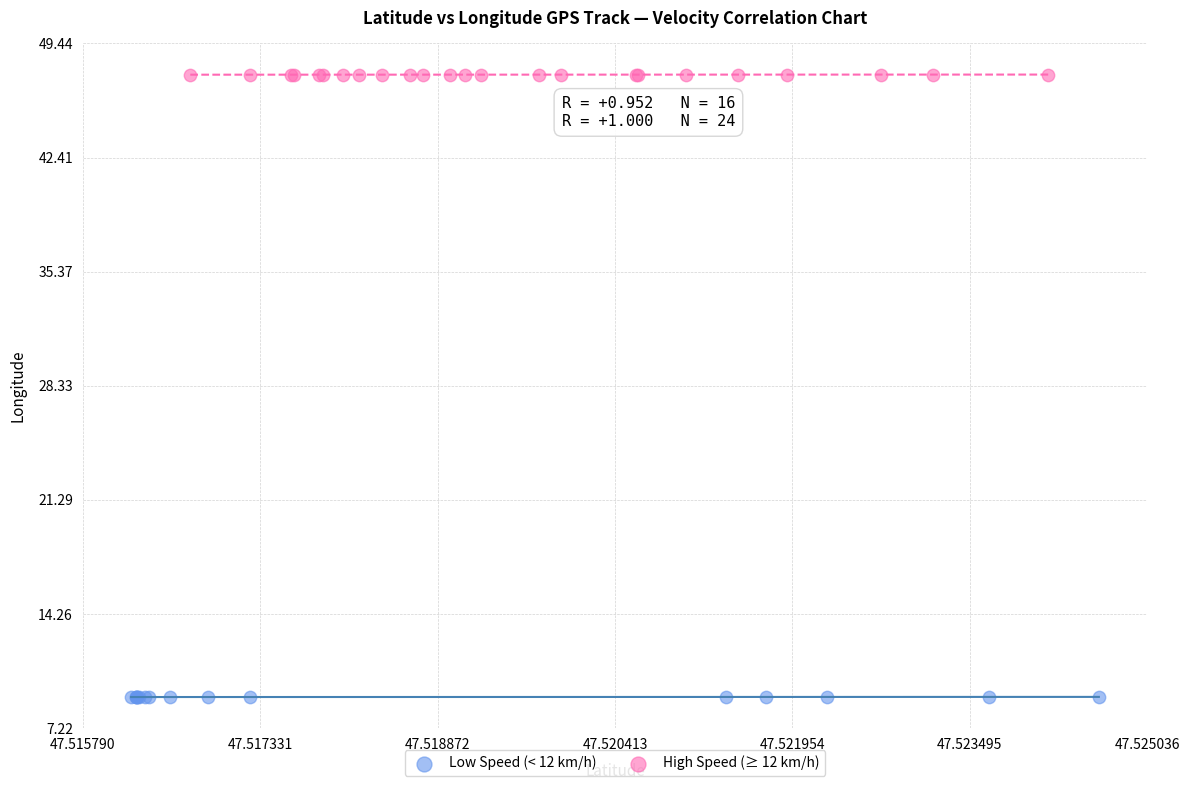

Which series contains the highest Y value?

High Speed (≥ 12 km/h)